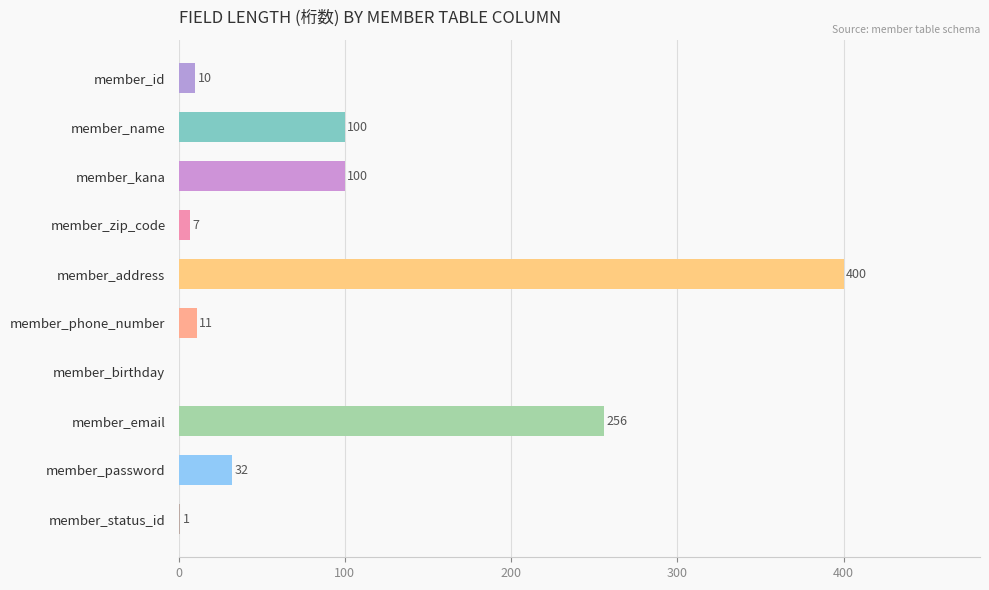

Are the bars grouped side by side (vs. stacked)?

No